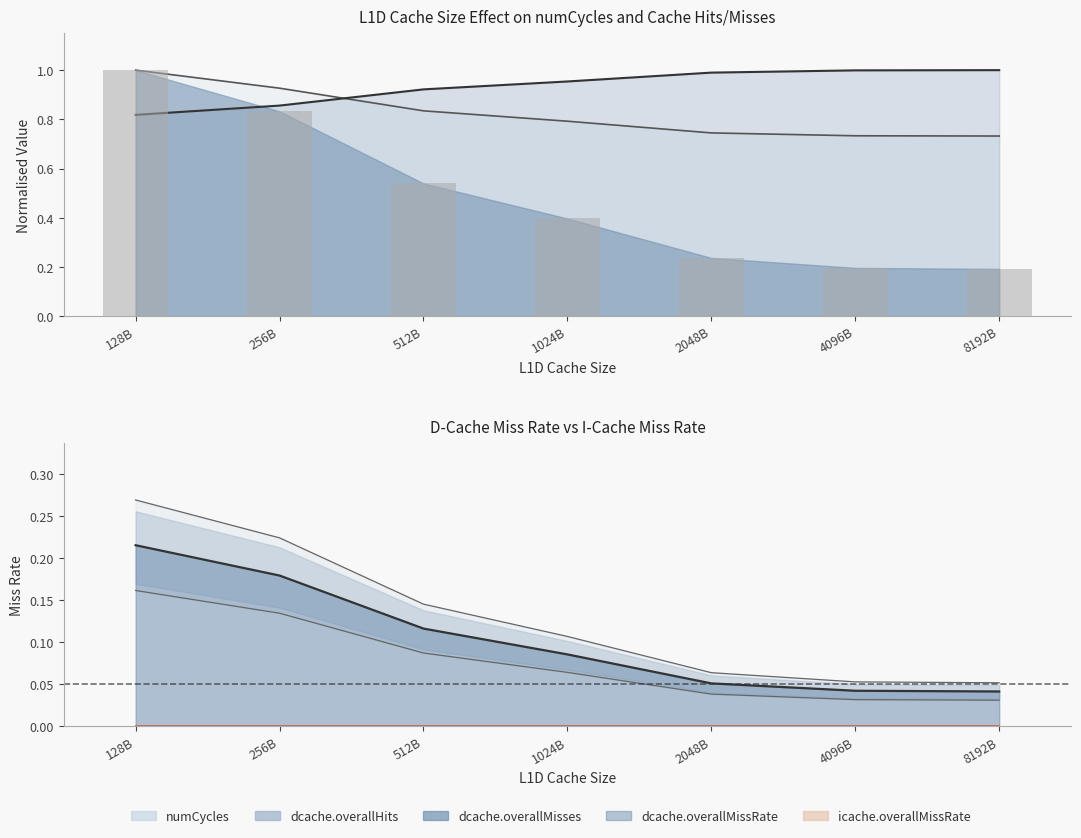

How many categories are shown in the chart?

7